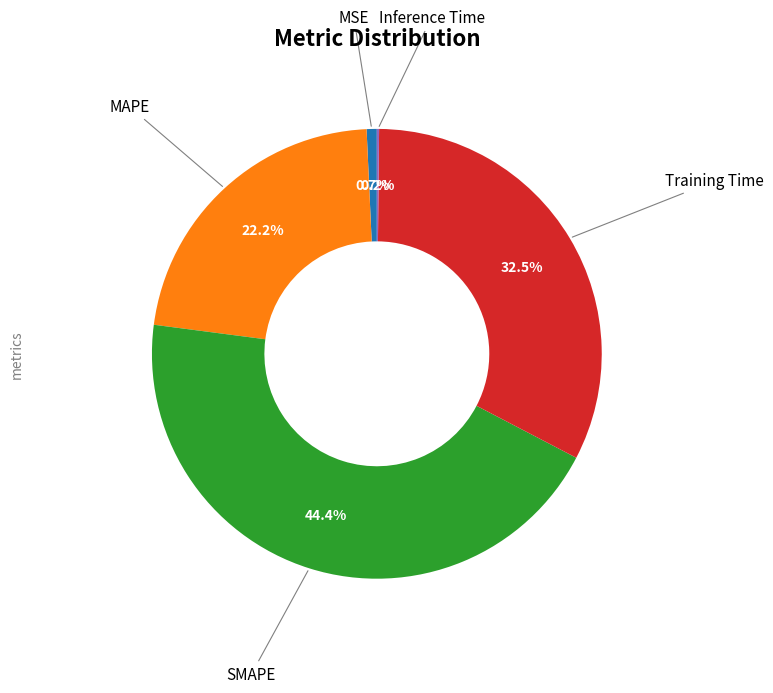

Is there any slice that represents more than half of the pie?

No